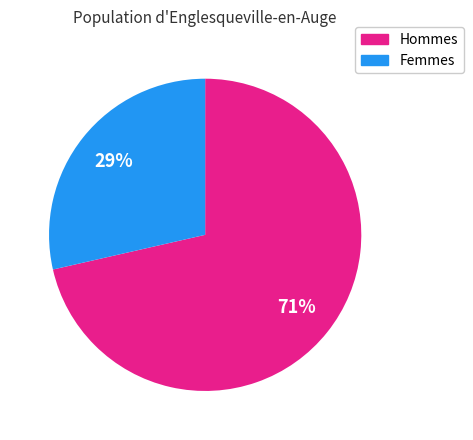

Approximately how many times larger is the value at Femmes compared to Hommes?

0.4